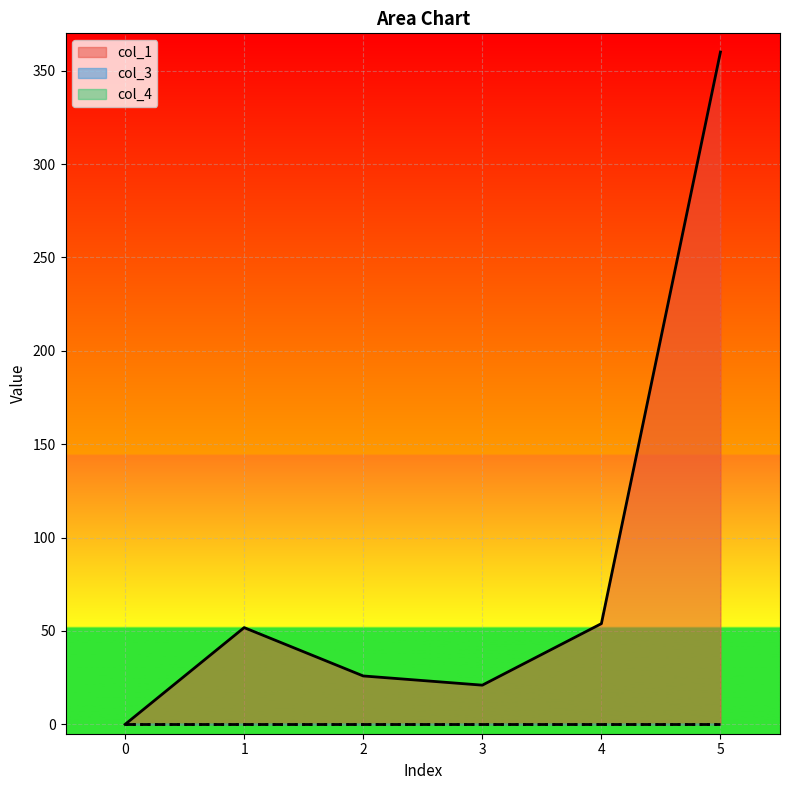

What is the total value across all series at 3?

21.0